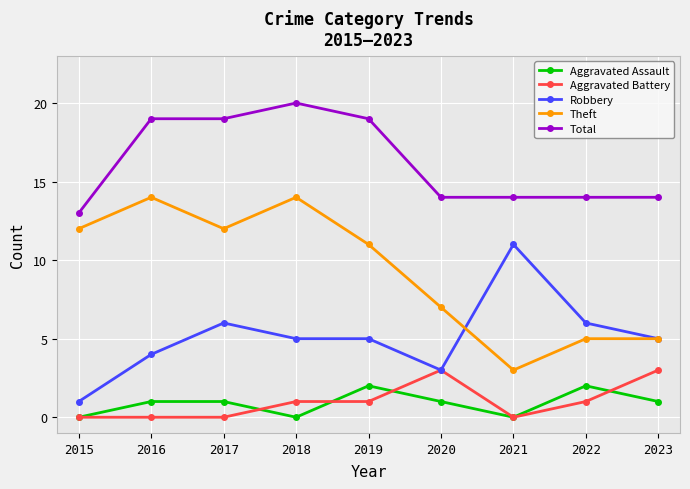

Where is the first local maximum for Robbery?

2017